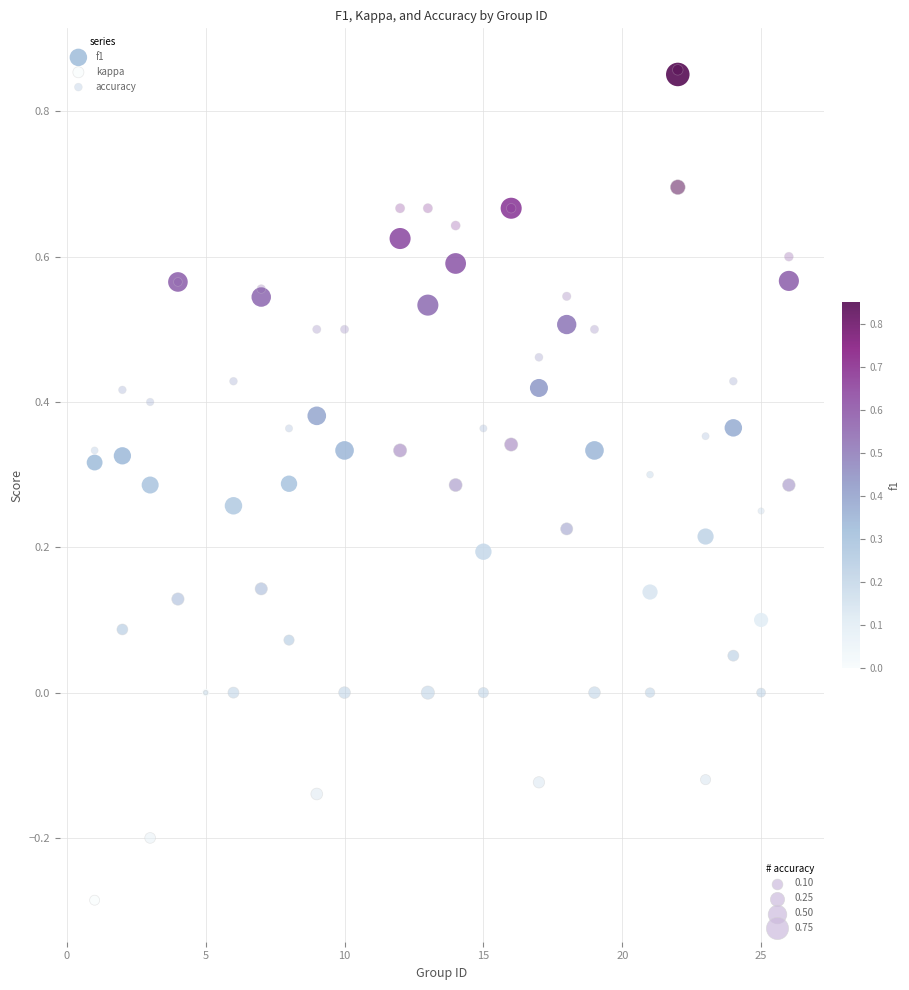

What are all the series names shown in the legend?

f1, kappa, accuracy